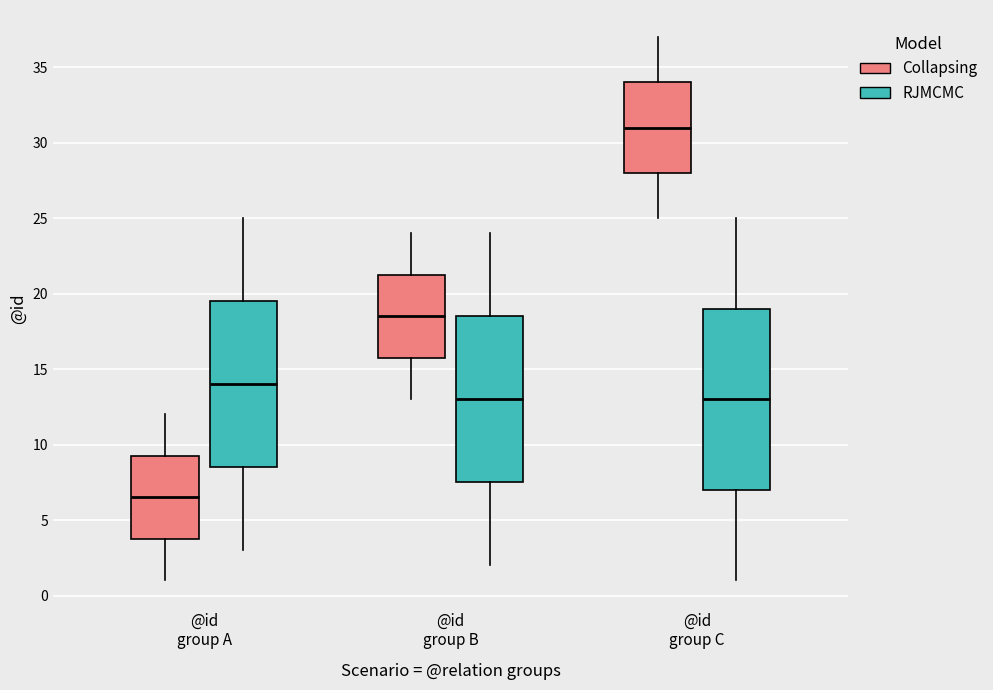

Reading left to right, read every box against the y-axis: the position of its median line, the range the box covers, and the ends of its whiskers. The values are not printed on the chart, so give them approximately, as read against the axis.

@id group A (Collapsing): median 6.5, box 4.0 to 9.5, whiskers 1.0 to 12.0
@id group A (RJMCMC): median 14.0, box 8.5 to 19.5, whiskers 3.0 to 25.0
@id group B (Collapsing): median 18.5, box 16.0 to 21.5, whiskers 13.0 to 24.0
@id group B (RJMCMC): median 13.0, box 7.5 to 18.5, whiskers 2.0 to 24.0
@id group C (Collapsing): median 31.0, box 28.0 to 34.0, whiskers 25.0 to 37.0
@id group C (RJMCMC): median 13.0, box 7.0 to 19.0, whiskers 1.0 to 25.0